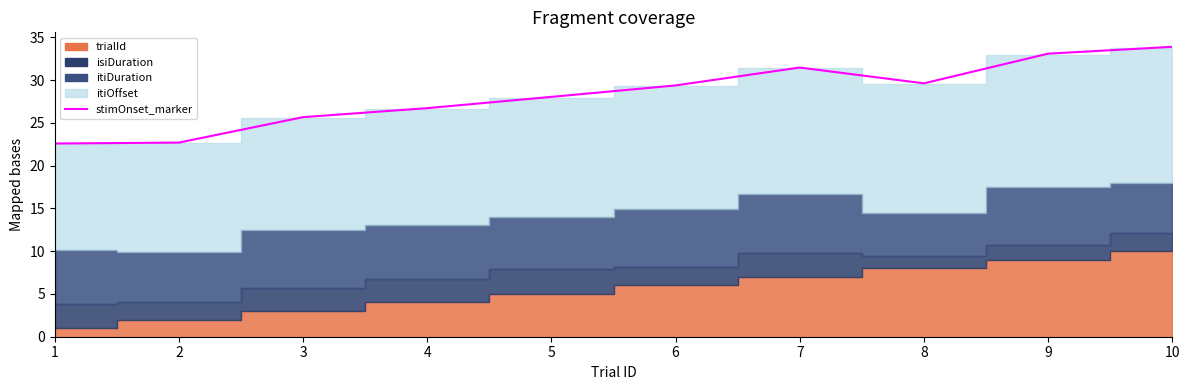

What is the sum of the values at 5 and 3?

53.7